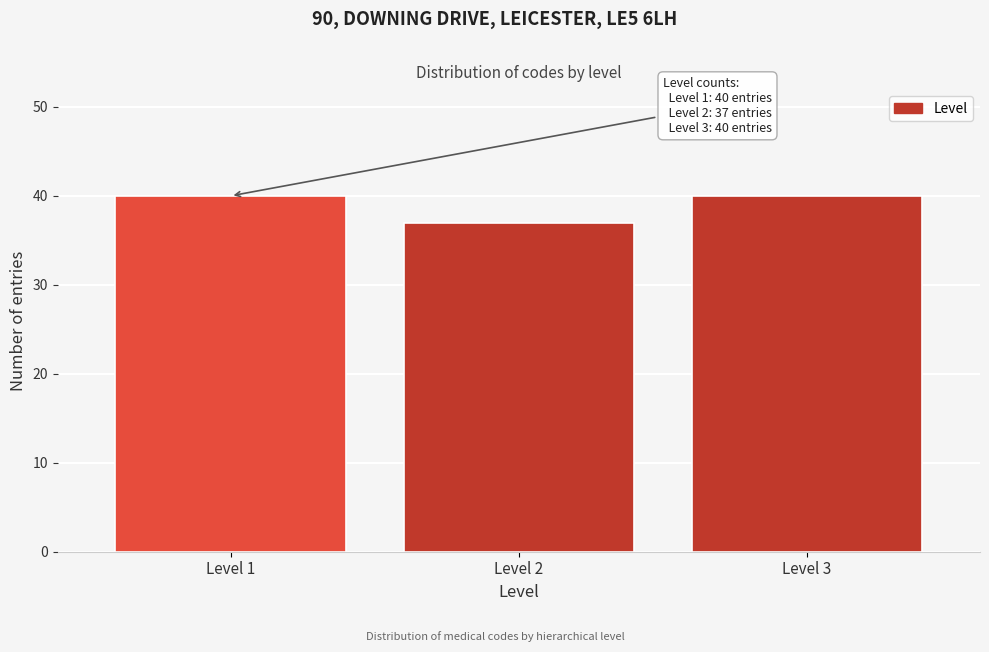

Reading left to right, transcribe all the data shown in this chart.

Level 1=40	Level 2=37	Level 3=40